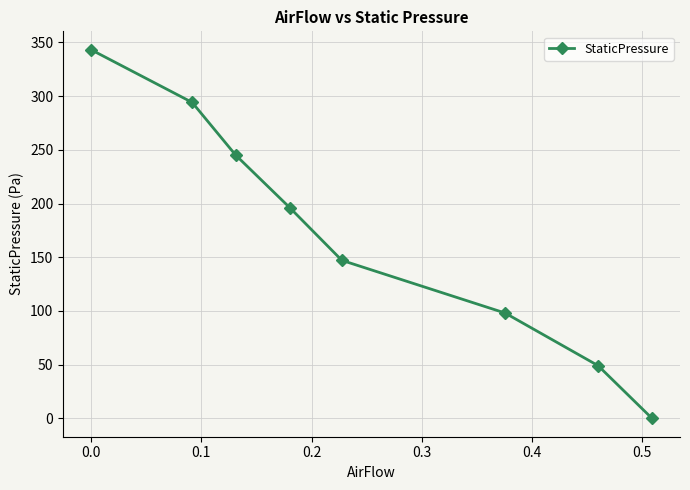

What is the value of the 4th point from the left?

196.1